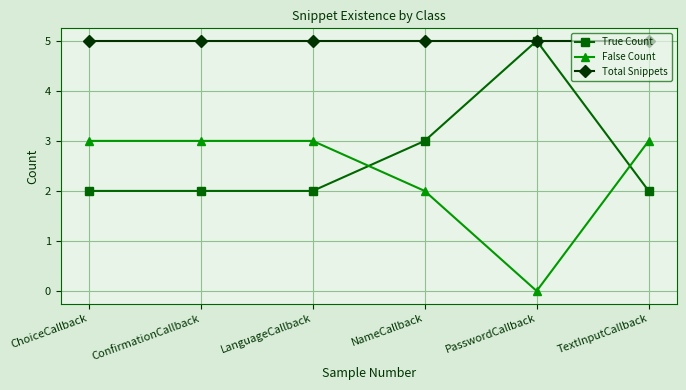

True or false: True Count has a value of 1 at LanguageCallback.

False